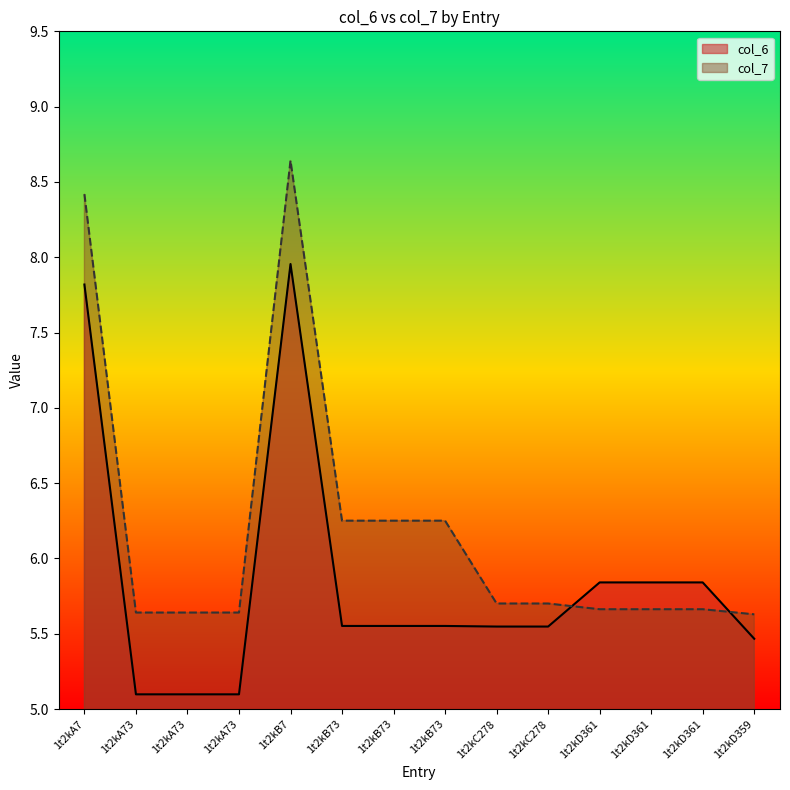

Is it true that col_7 equals 8.6 at 1t2kA73?

False